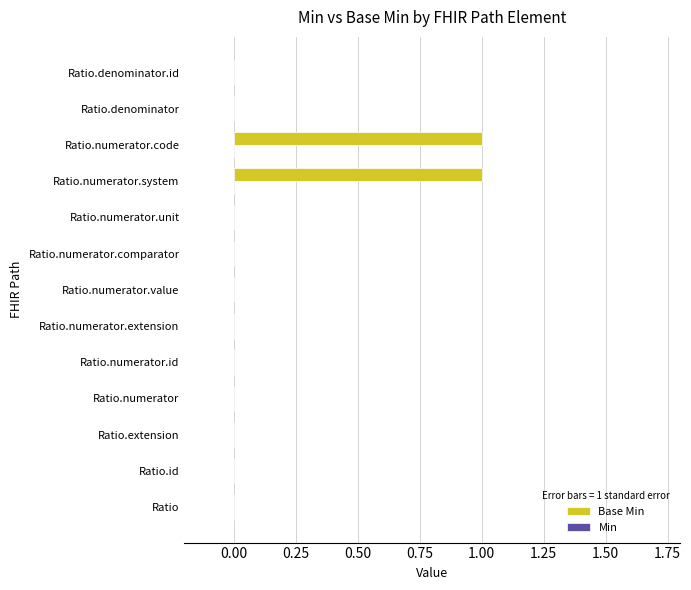

What is the change in value from Ratio.extension to Ratio.numerator.system?

+1